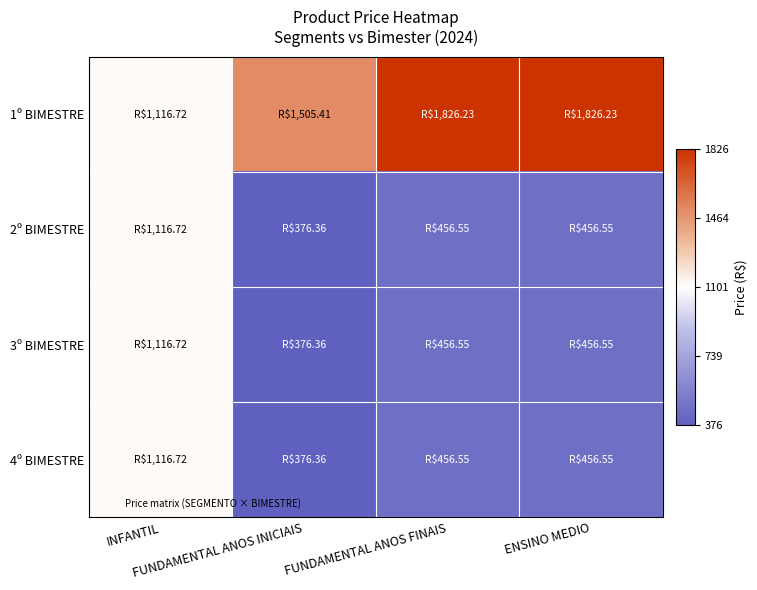

Reading left to right, what are all the values shown in this chart?

1º BIMESTRE: INFANTIL=0.0	FUNDAMENTAL ANOS INICIAIS=0.6	FUNDAMENTAL ANOS FINAIS=1.0	ENSINO MEDIO=1.0
2º BIMESTRE: INFANTIL=0.0	FUNDAMENTAL ANOS INICIAIS=-1.0	FUNDAMENTAL ANOS FINAIS=-0.9	ENSINO MEDIO=-0.9
3º BIMESTRE: INFANTIL=0.0	FUNDAMENTAL ANOS INICIAIS=-1.0	FUNDAMENTAL ANOS FINAIS=-0.9	ENSINO MEDIO=-0.9
4º BIMESTRE: INFANTIL=0.0	FUNDAMENTAL ANOS INICIAIS=-1.0	FUNDAMENTAL ANOS FINAIS=-0.9	ENSINO MEDIO=-0.9